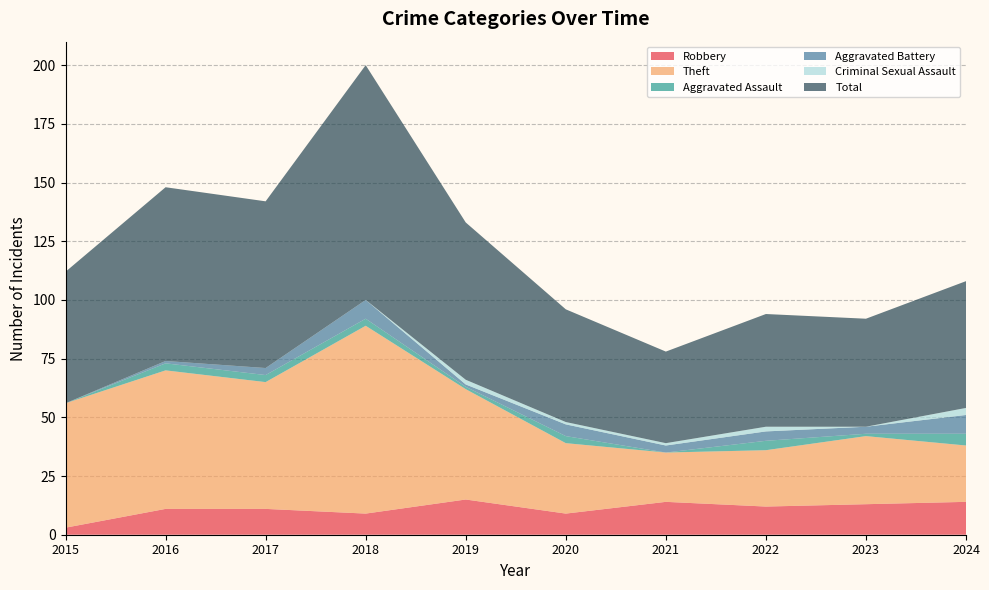

Reading left to right, list all the values displayed in this chart.

Robbery: 3	11	11	9	15	9	14	12	13	14
Theft: 53	59	54	80	47	30	21	24	29	24
Aggravated Assault: 0	3	3	3	1	3	0	4	1	5
Aggravated Battery: 0	1	3	8	1	5	3	4	3	8
Criminal Sexual Assault: 0	0	0	0	2	1	1	2	0	3
Total: 56	74	71	100	67	48	39	48	46	54